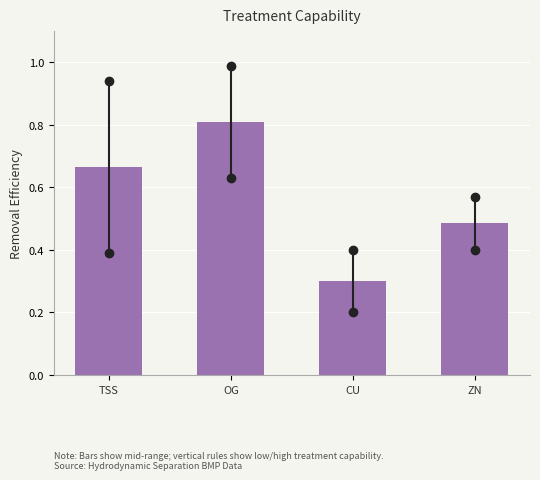

Read the value at CU.

0.3